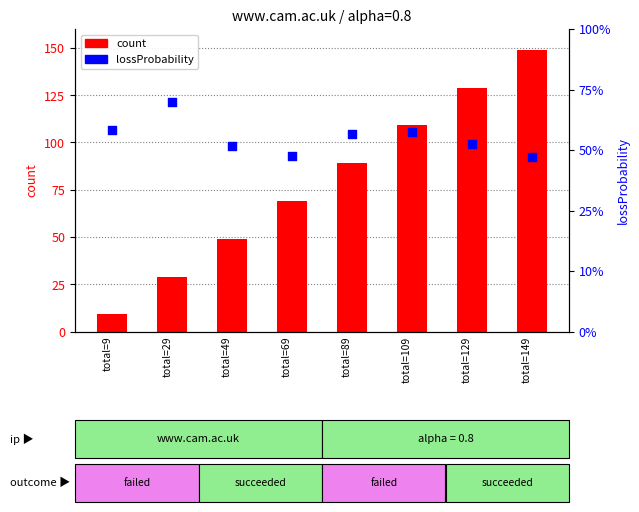

Which series reaches the maximum Y coordinate?

count